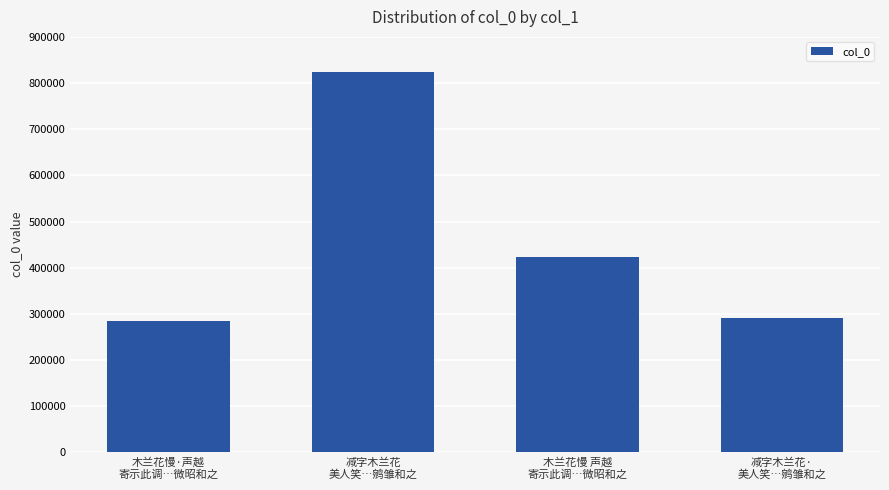

Reading left to right, list all the values displayed in this chart.

285233	824034	422889	291527